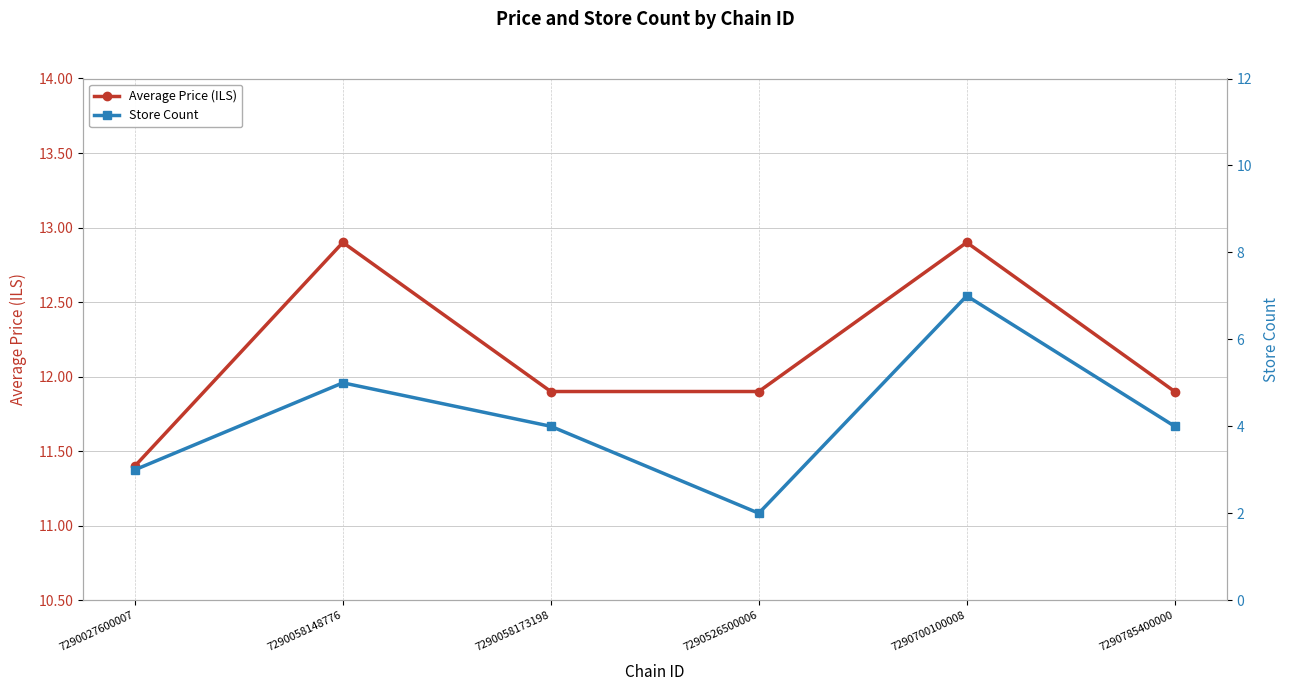

True or false: Average Price (ILS) and Store Count intersect in this chart.

False